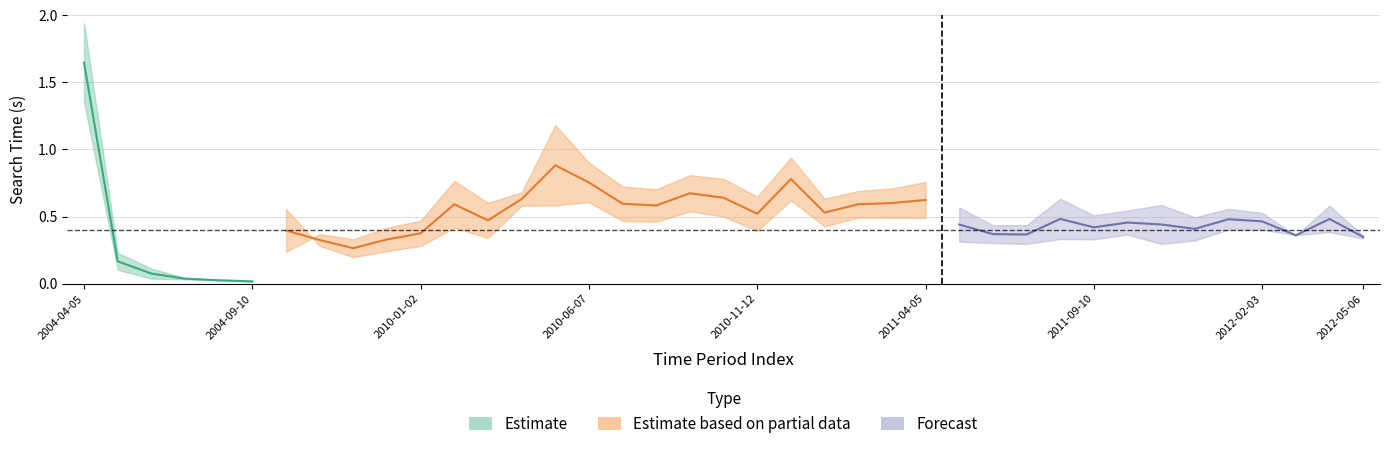

At which category does Search Time/DEMON reach its first local valley?

2004-09-10